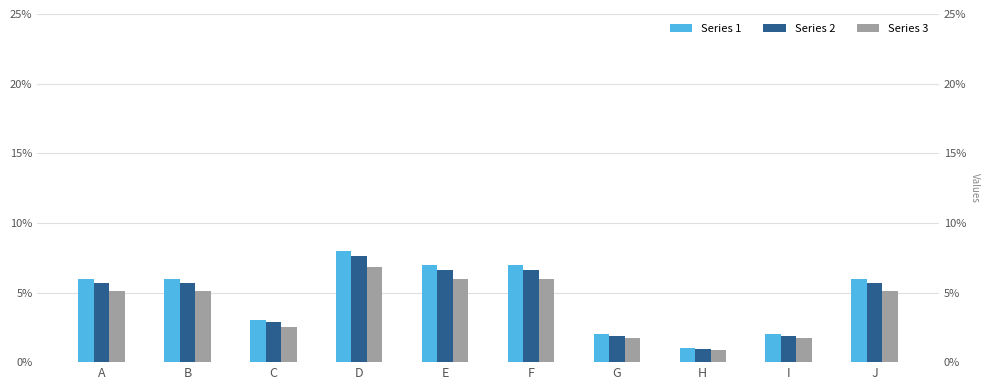

Is the value of Series 1 at J greater than the value of Series 2 at J?

Yes